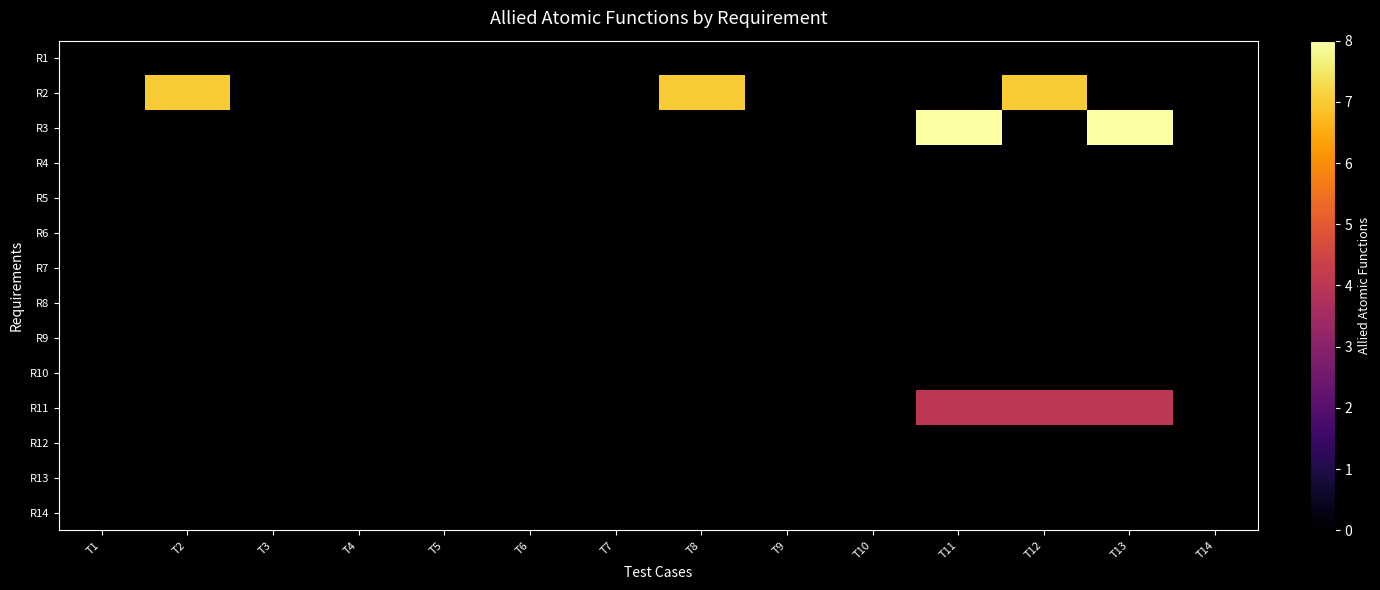

Which category has the highest value across all series?

T11